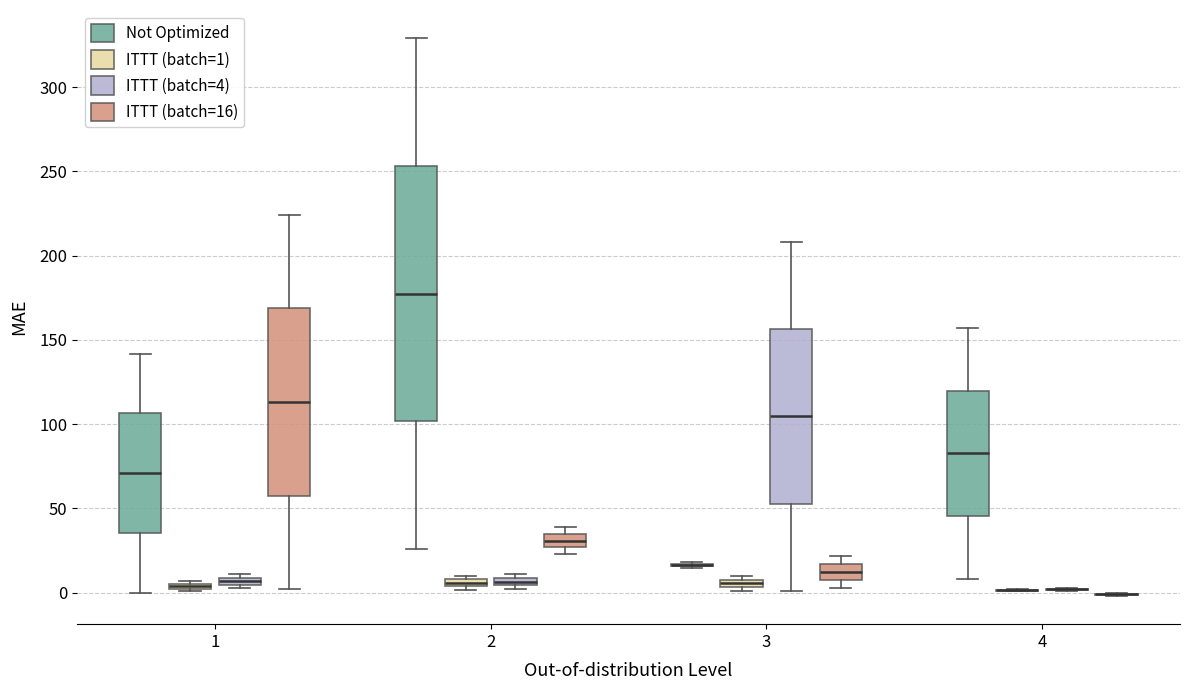

Where is the lower edge of the box for 2 (ITTT (batch=16)) on the y-axis? The values are not printed on the chart, so give them approximately, as read against the axis.

25